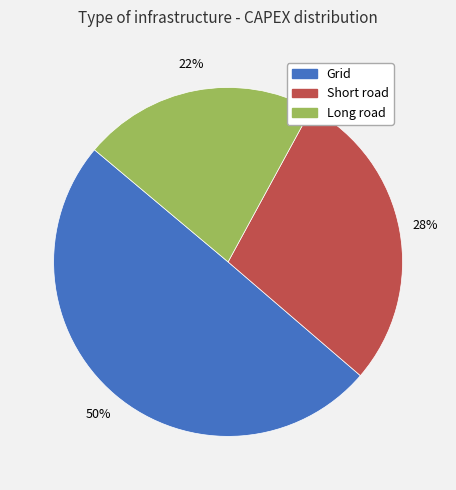

True or false: Short road accounts for 28% of the total.

True